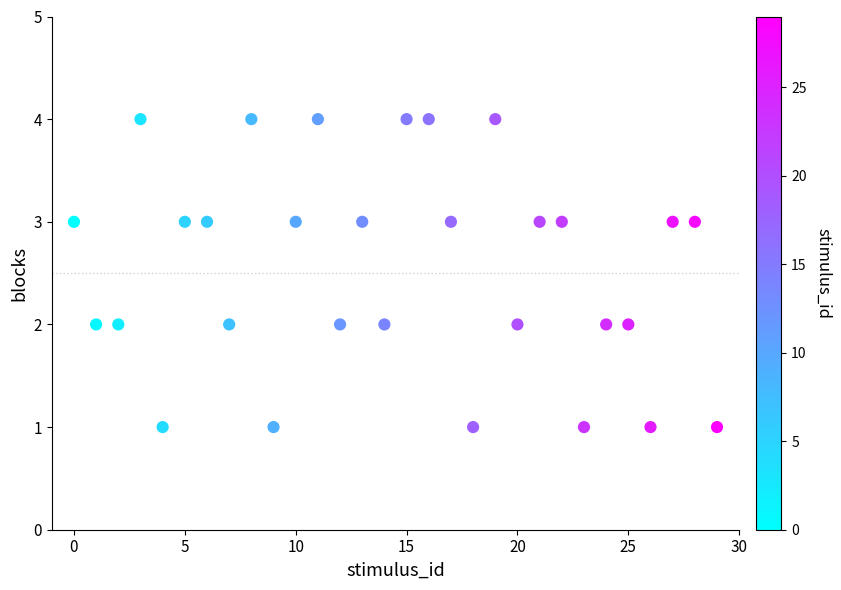

What is the range of Y values (max minus min)?

3